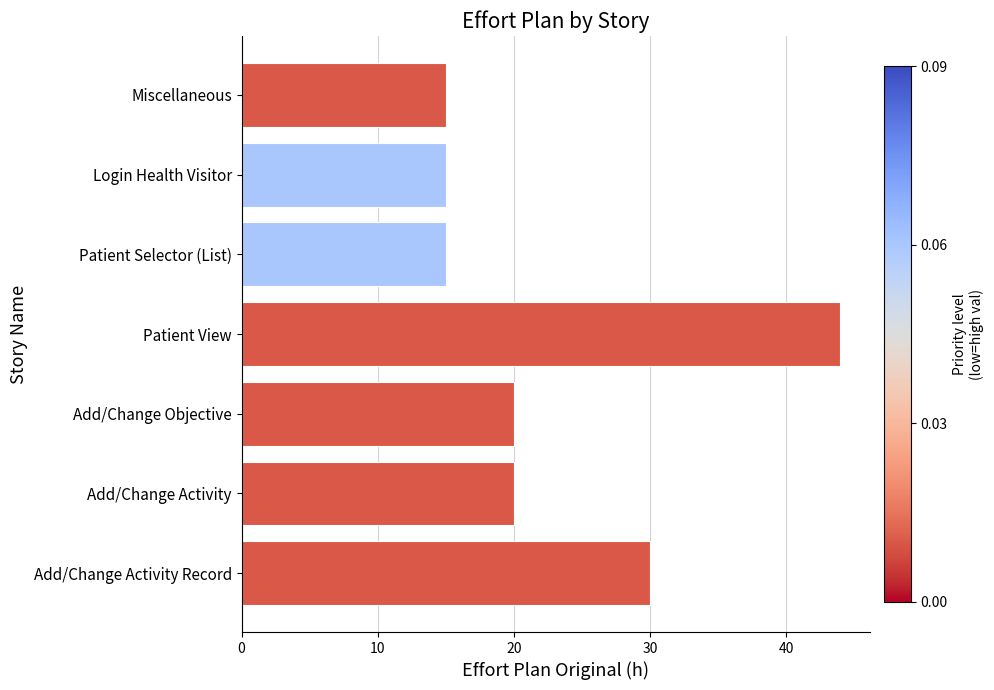

Where is the data nearest to the value 29?

Add/Change Activity Record